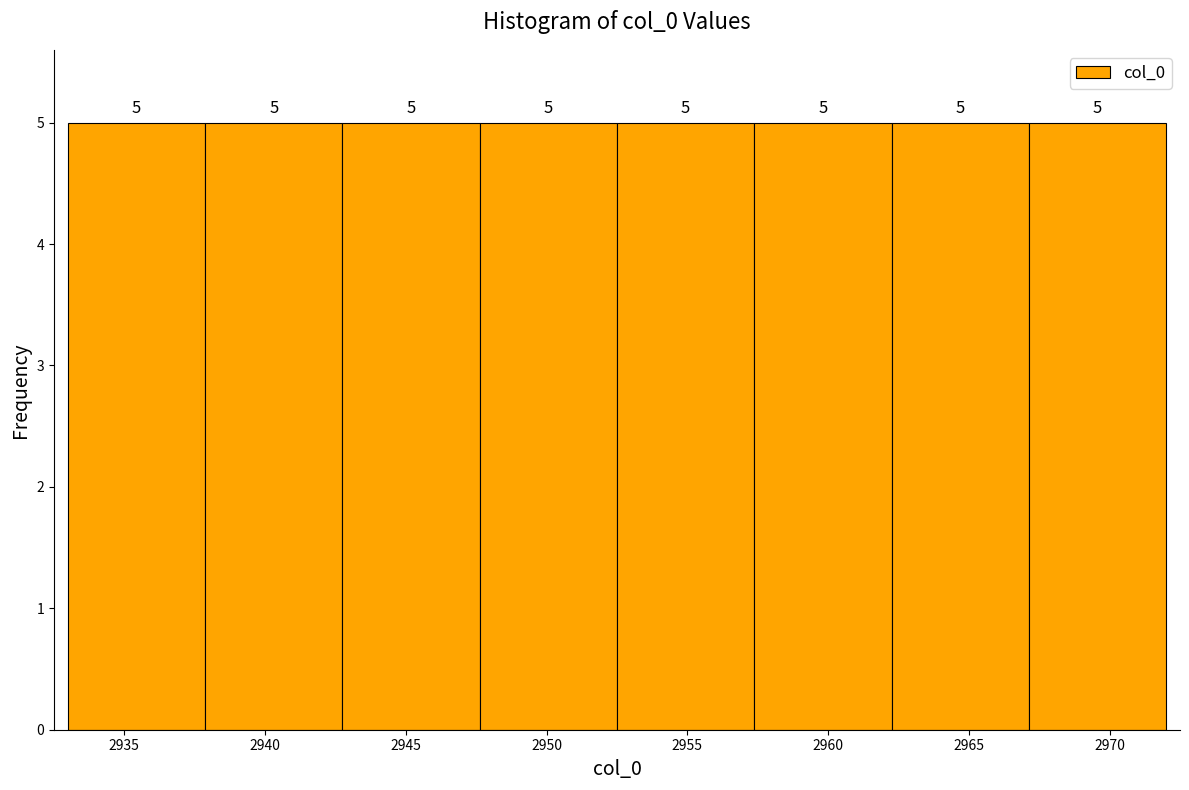

Reading left to right, list every bar in this chart as the range it spans on the x-axis followed by its height. The bar edges are not printed on the chart, so give them approximately, as read against the axis.

2933.0 to 2938.0: 5
2938.0 to 2943.0: 5
2943.0 to 2947.5: 5
2947.5 to 2952.5: 5
2952.5 to 2957.5: 5
2957.5 to 2962.5: 5
2962.5 to 2967.0: 5
2967.0 to 2972.0: 5